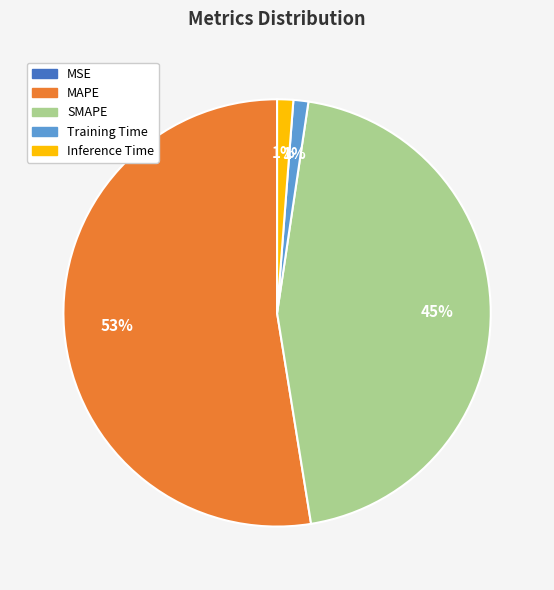

What percentage is the Inference Time slice, to the nearest percent?

1%